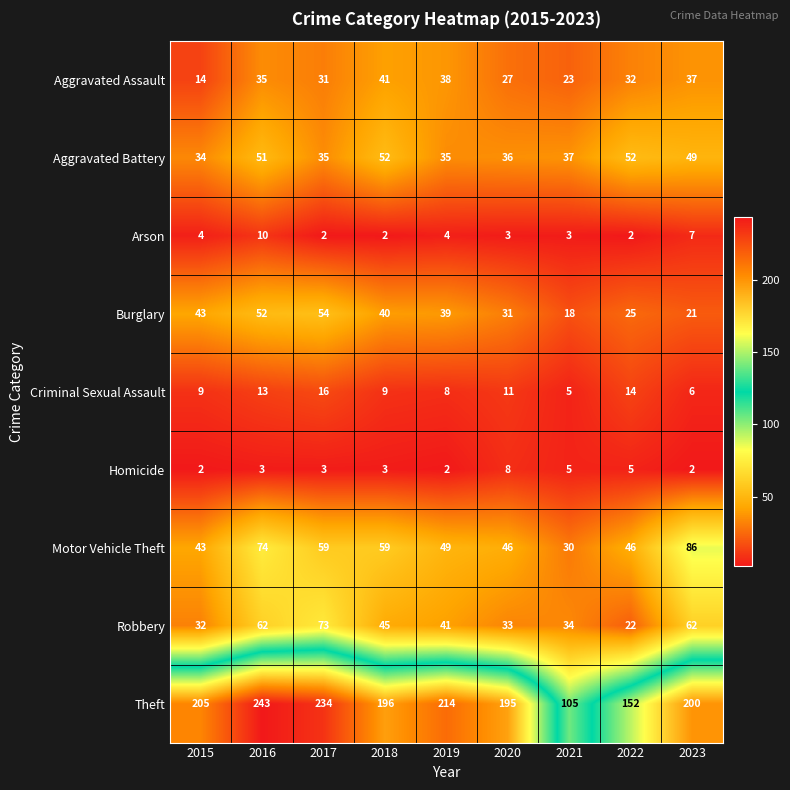

What is the greatest value displayed?

243